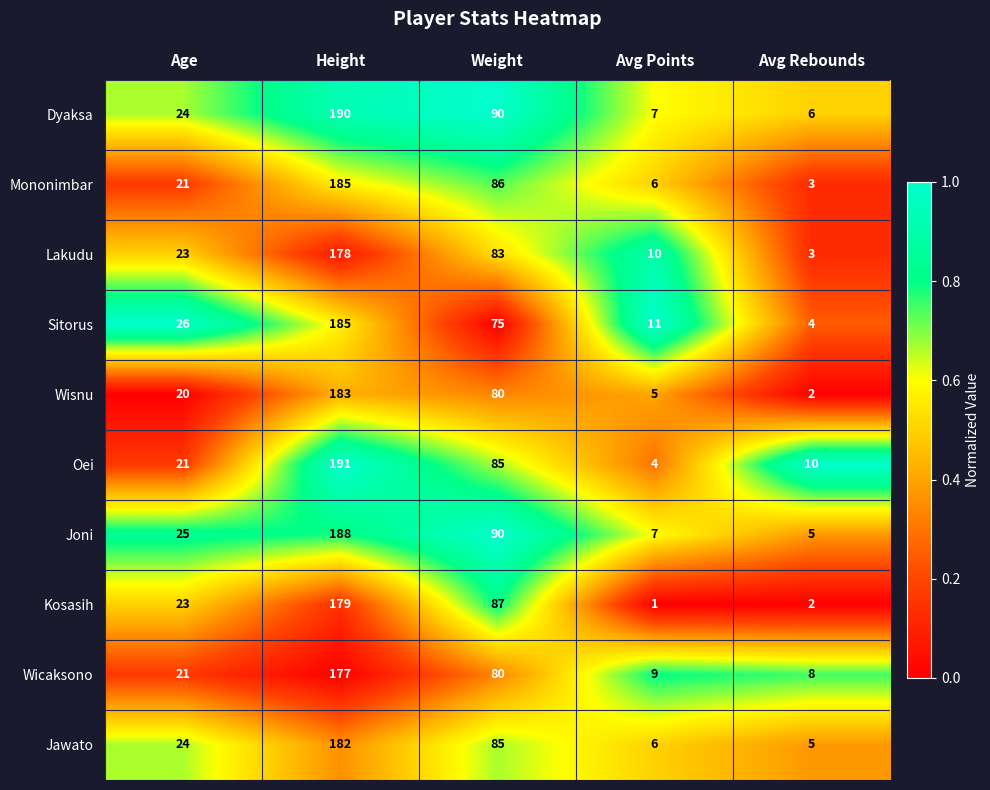

Rank the categories by Lakudu value from lowest to highest.

Avg Rebounds, Avg Points, Age, Weight, Height